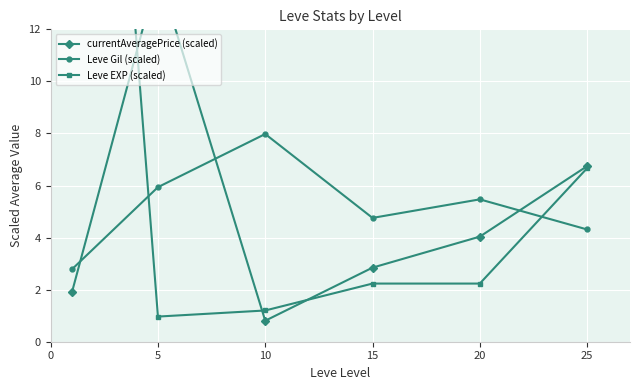

How many times do Leve EXP (scaled) and currentAveragePrice (scaled) cross each other?

3